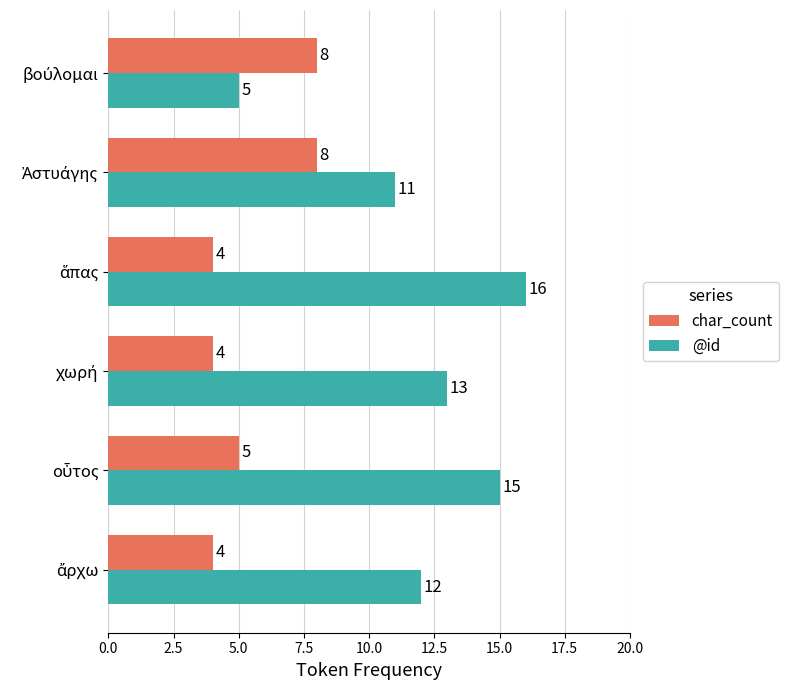

Count the char_count values in the range 4 to 8.

6